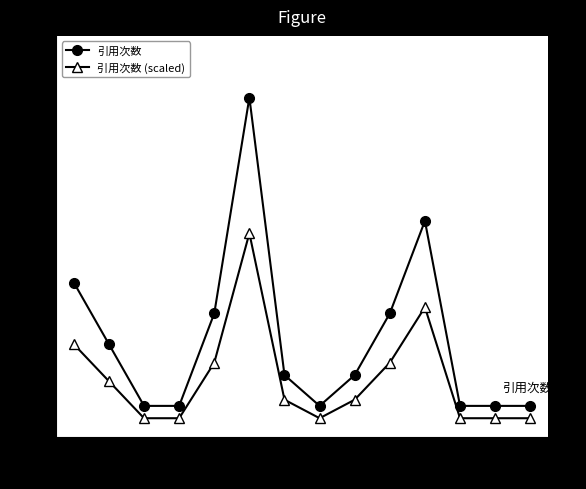

The value of 引用次数 (scaled) at 7 is 2.1. True or false?

False